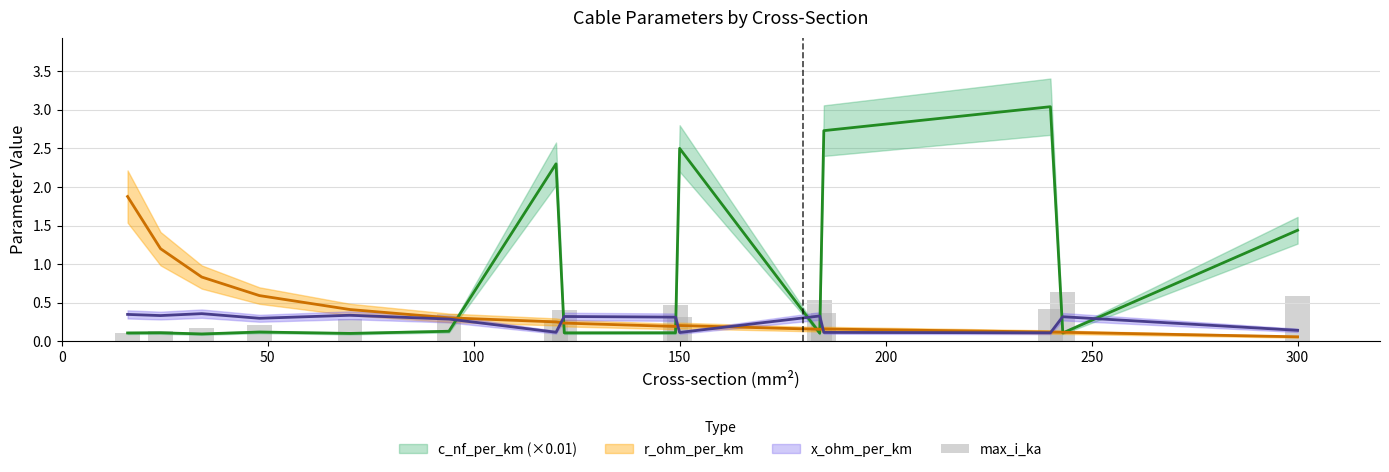

How many values are between 0 and 1?

15